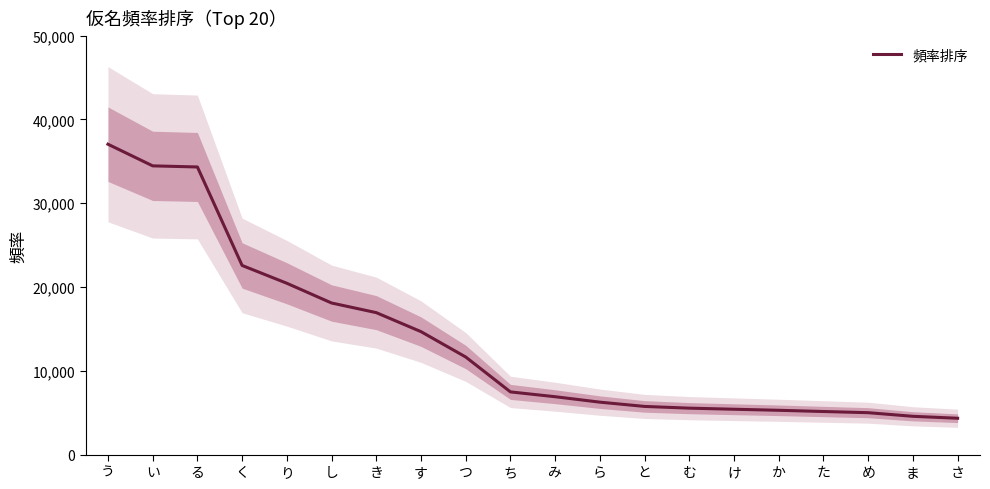

What is the minimum value shown in the chart?

4336